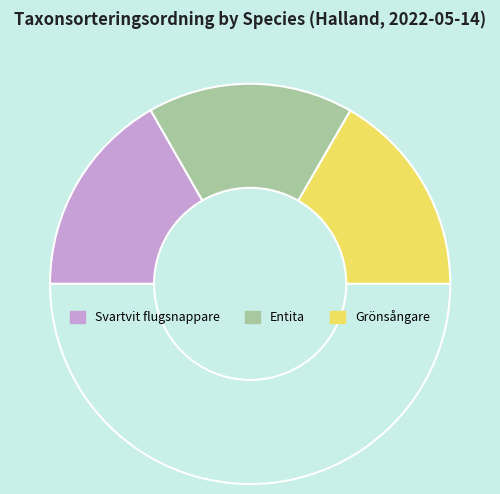

Which category has the biggest portion of the pie?

Svartvit flugsnappare